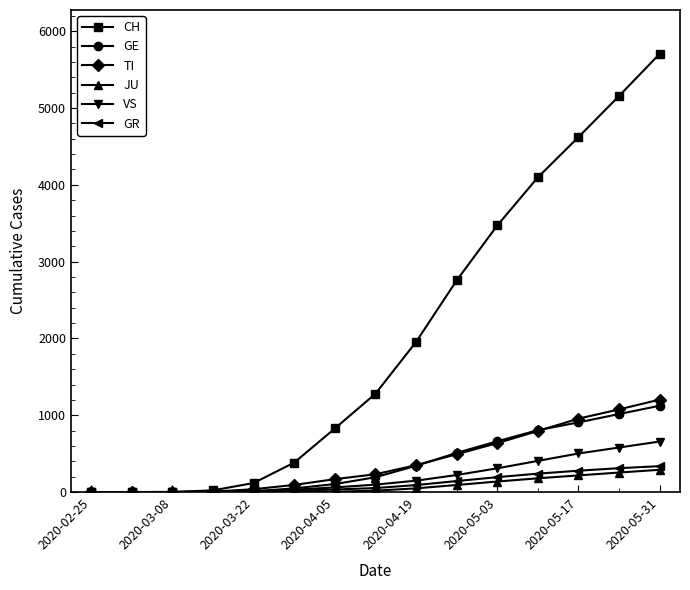

Which series has the largest range (max minus min)?

CH